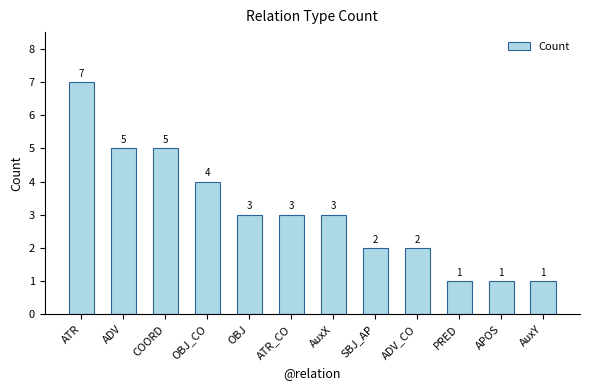

Are the bars grouped side by side (vs. stacked)?

No